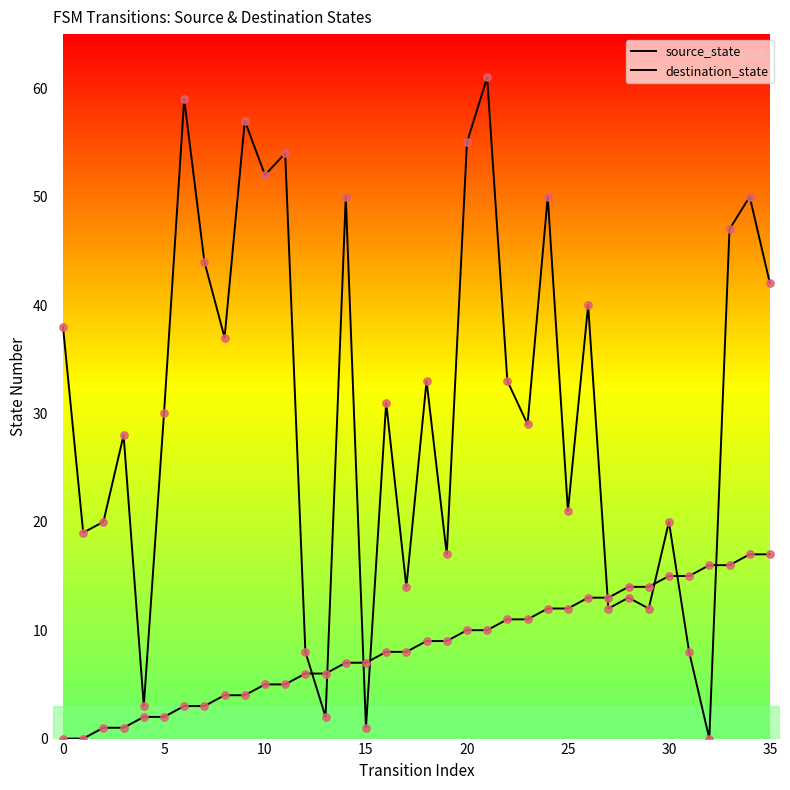

Is this an area chart (filled region under the line)?

No